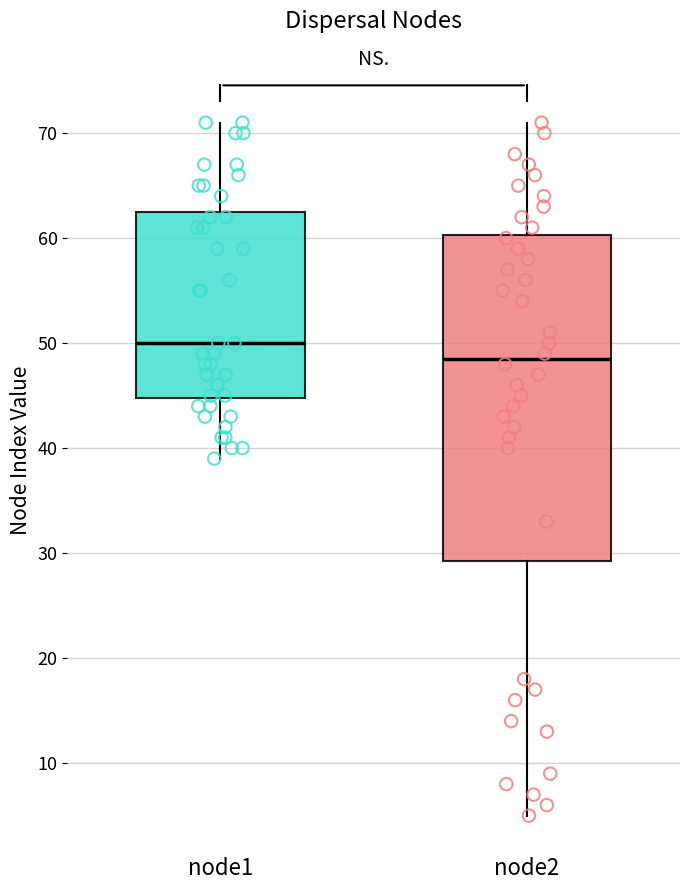

Reading left to right, read every box against the y-axis: the position of its median line, the range the box covers, and the ends of its whiskers. The values are not printed on the chart, so give them approximately, as read against the axis.

node1: median 50, box 45 to 63, whiskers 39 to 71
node2: median 49, box 29 to 60, whiskers 5 to 71